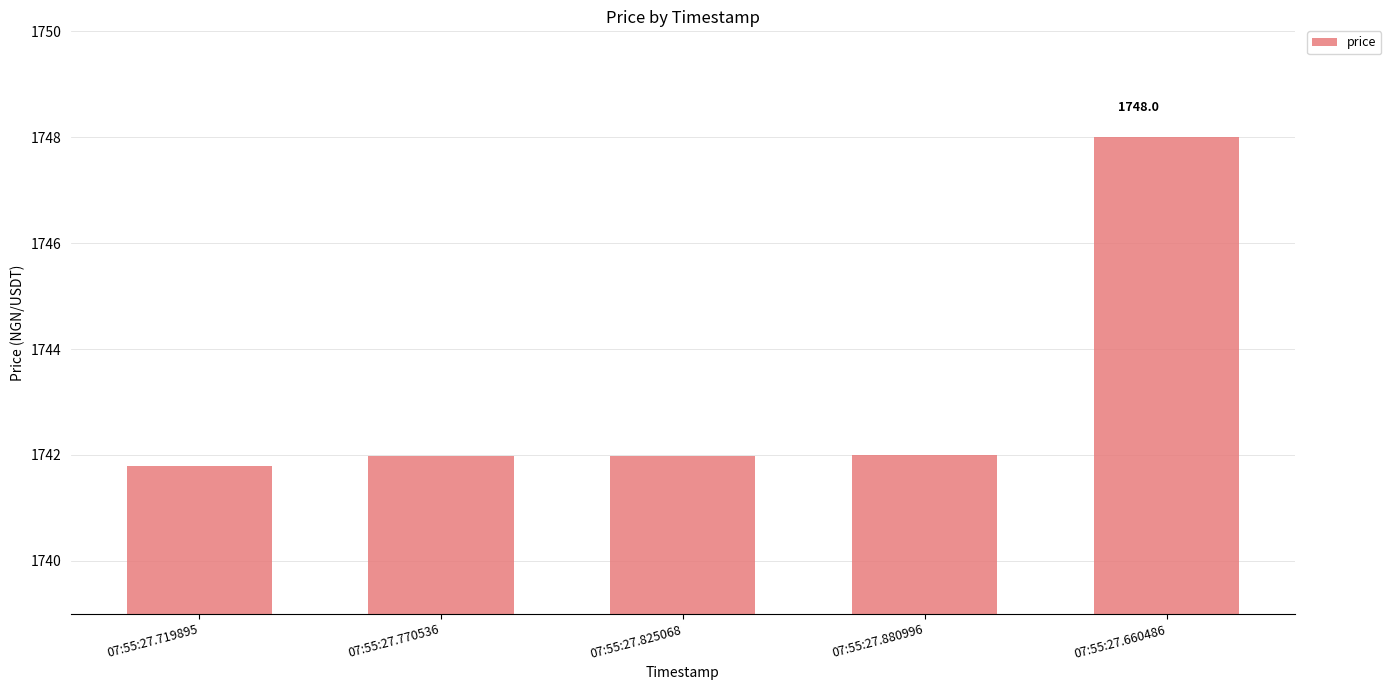

What is the difference between the maximum and minimum values?

6.2